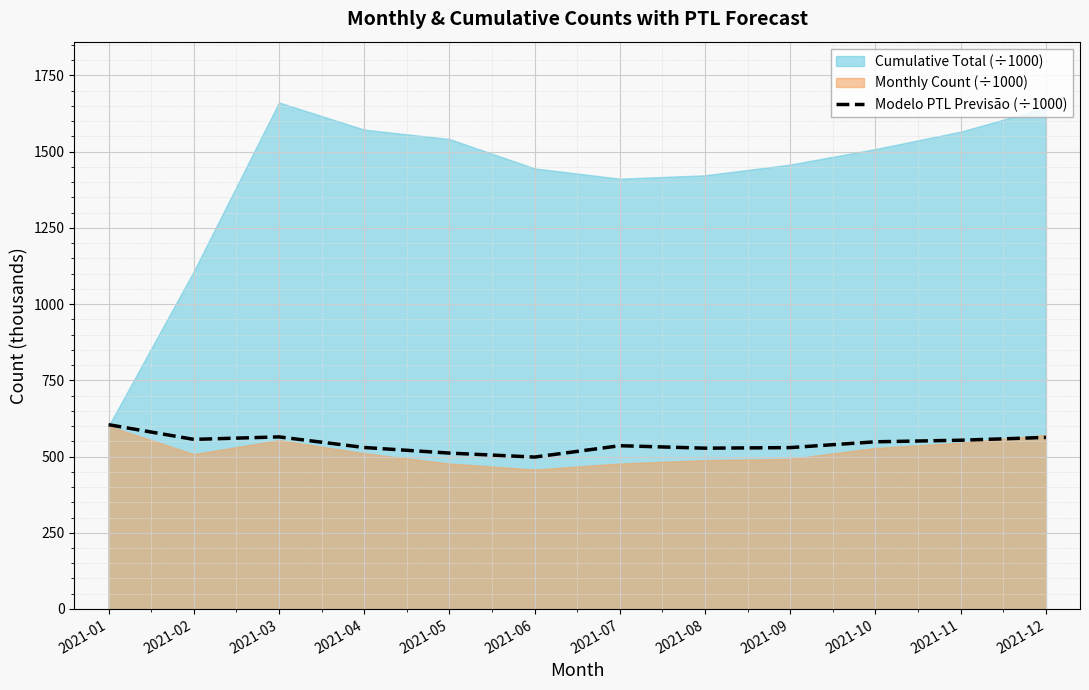

The chart shows a value of 556.3 at 2021-02. True or false?

True